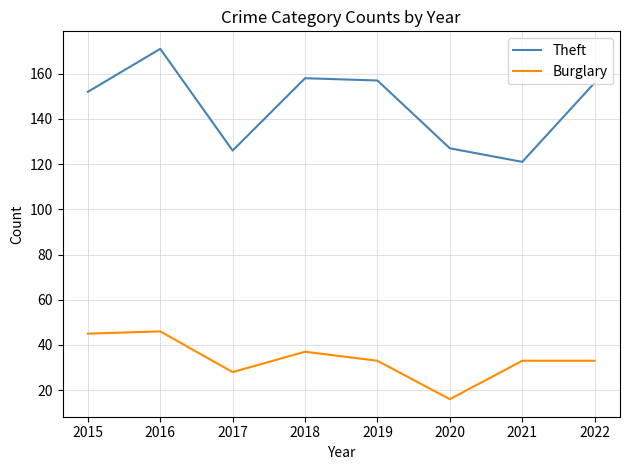

How many interior local valleys does the Theft series have?

2